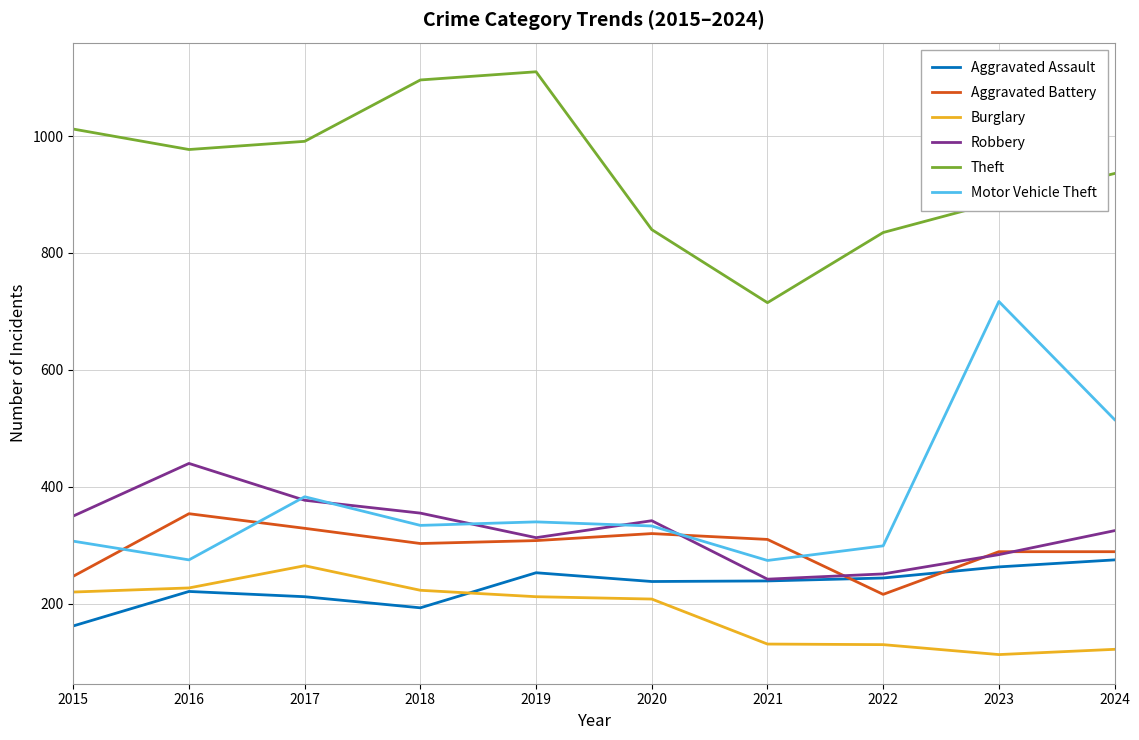

Rank the series by their maximum value, from lowest to highest.

Burglary, Aggravated Assault, Aggravated Battery, Robbery, Motor Vehicle Theft, Theft